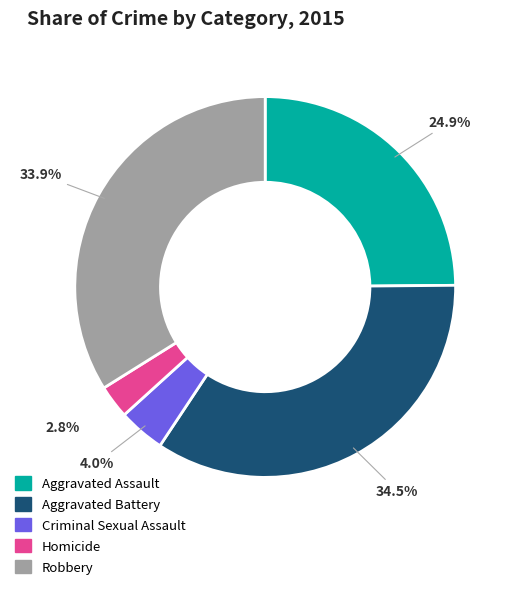

What is the total percentage of Aggravated Assault and Homicide?

27.7%